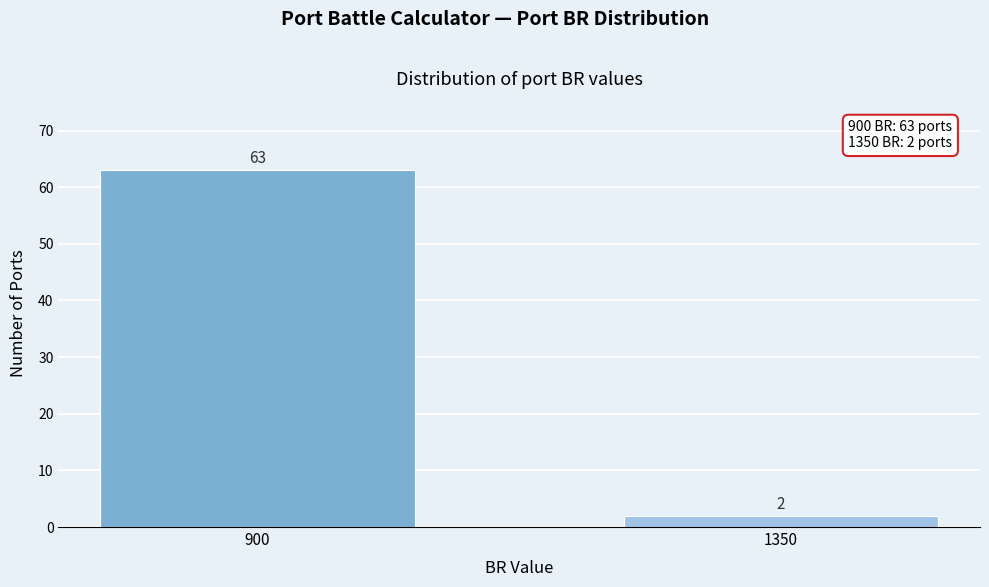

Reading left to right, list all the values displayed in this chart.

900=63	1350=2